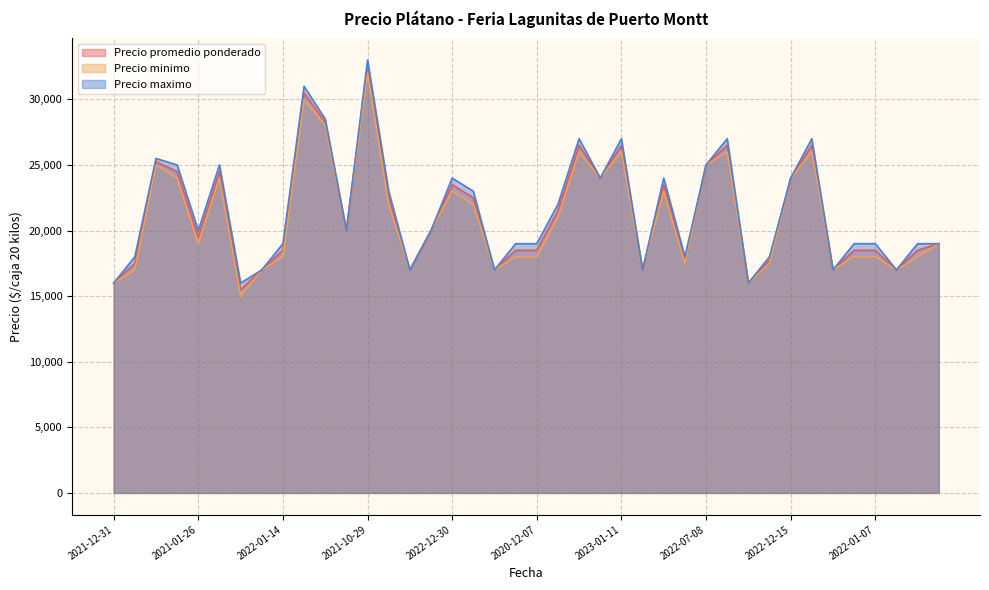

Which label corresponds to the largest value in the chart?

2021-10-29